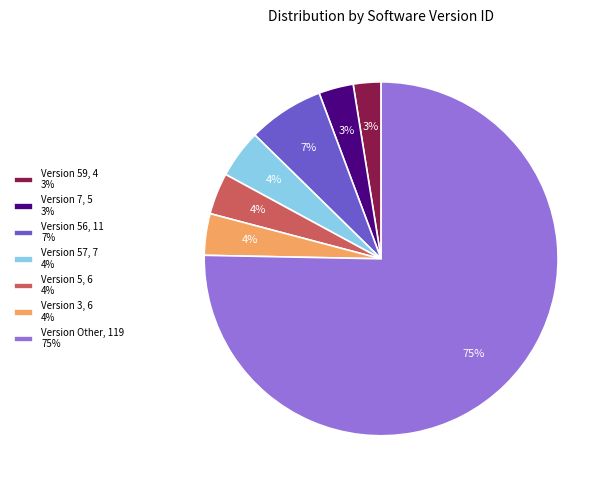

How many slices are in this pie chart?

7